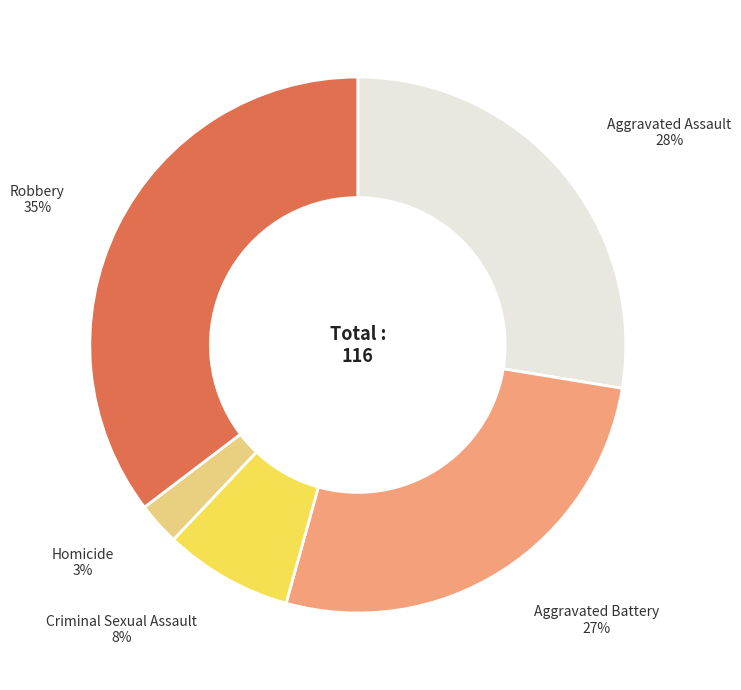

To the nearest percent, what portion does Aggravated Battery represent?

27%